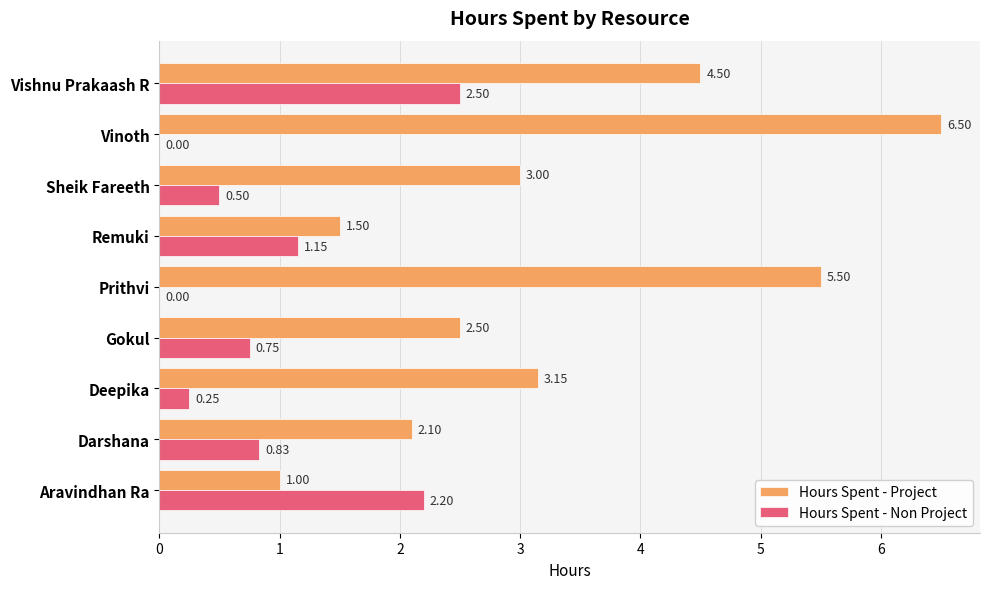

Between Sheik Fareeth and Vishnu Prakaash R, which series saw the biggest shift?

Hours Spent - Non Project